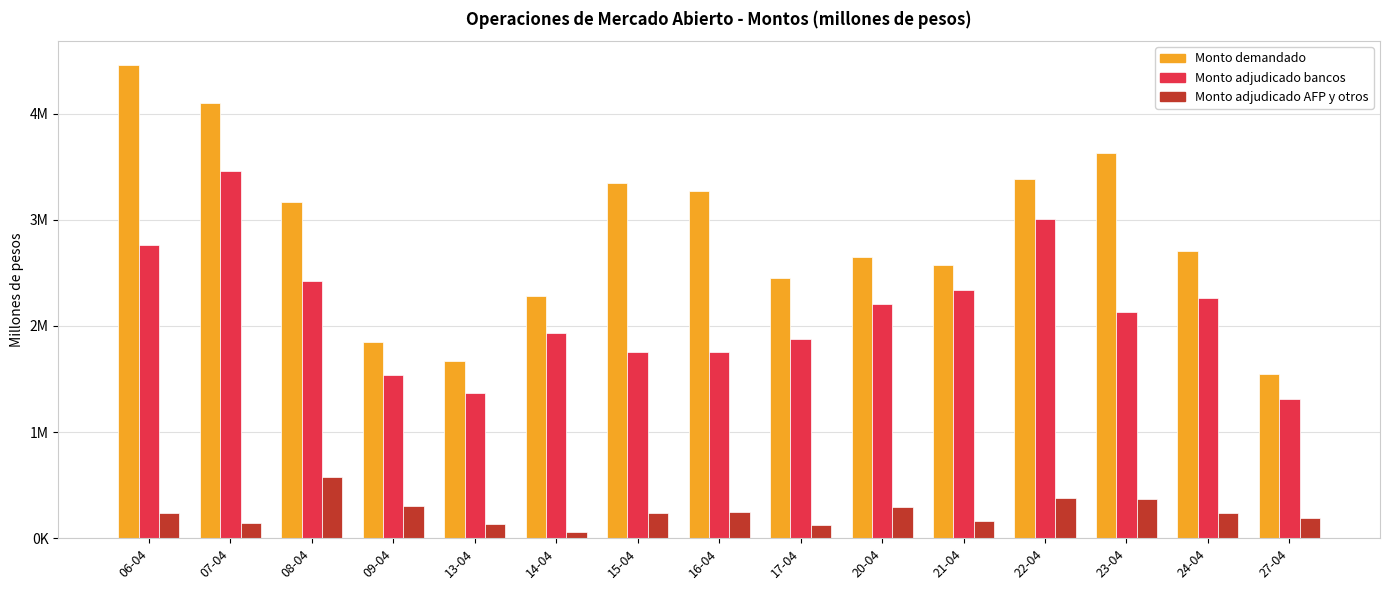

Are the bars grouped side by side (vs. stacked)?

Yes